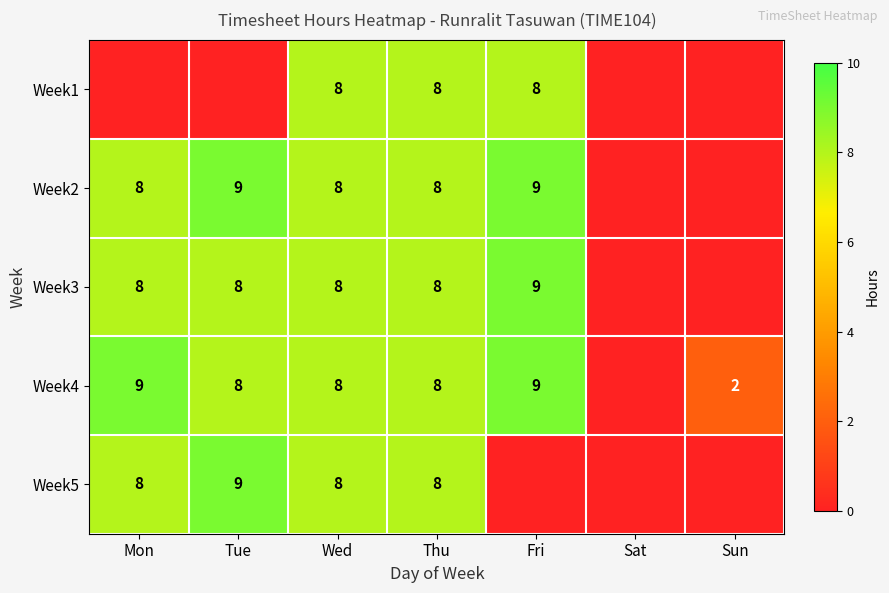

Is it true that Week1 equals 8 at Wed?

True